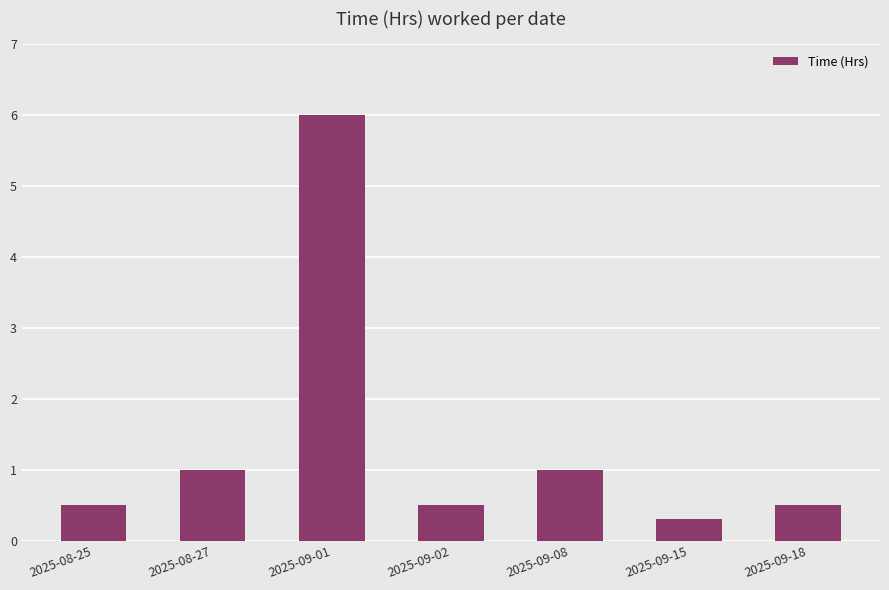

What is the sum of the values at 2025-09-18 and 2025-09-15?

0.8